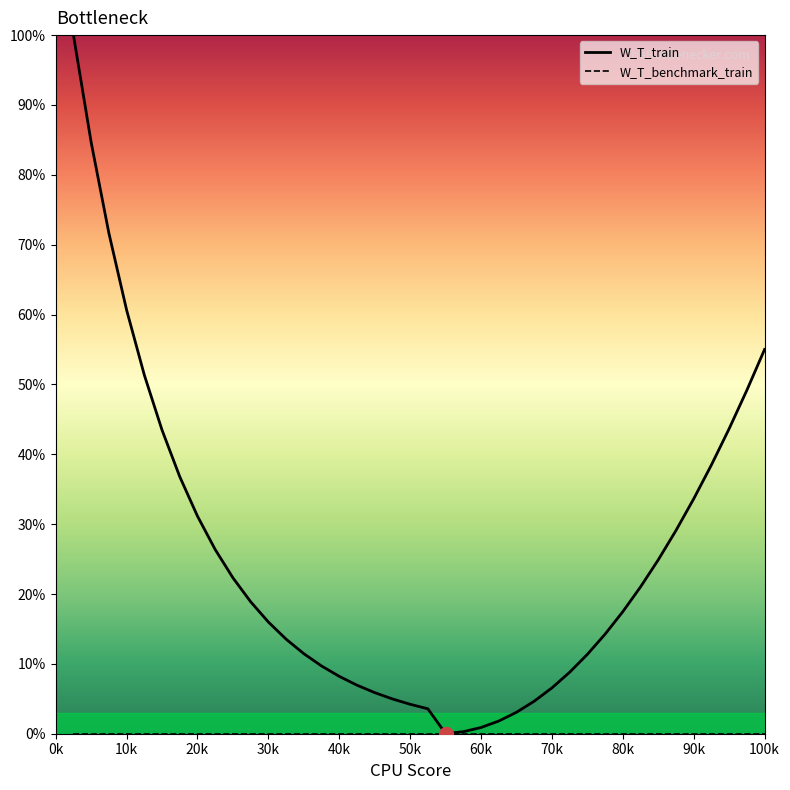

How many values in the W_T_train series exceed 17?

20